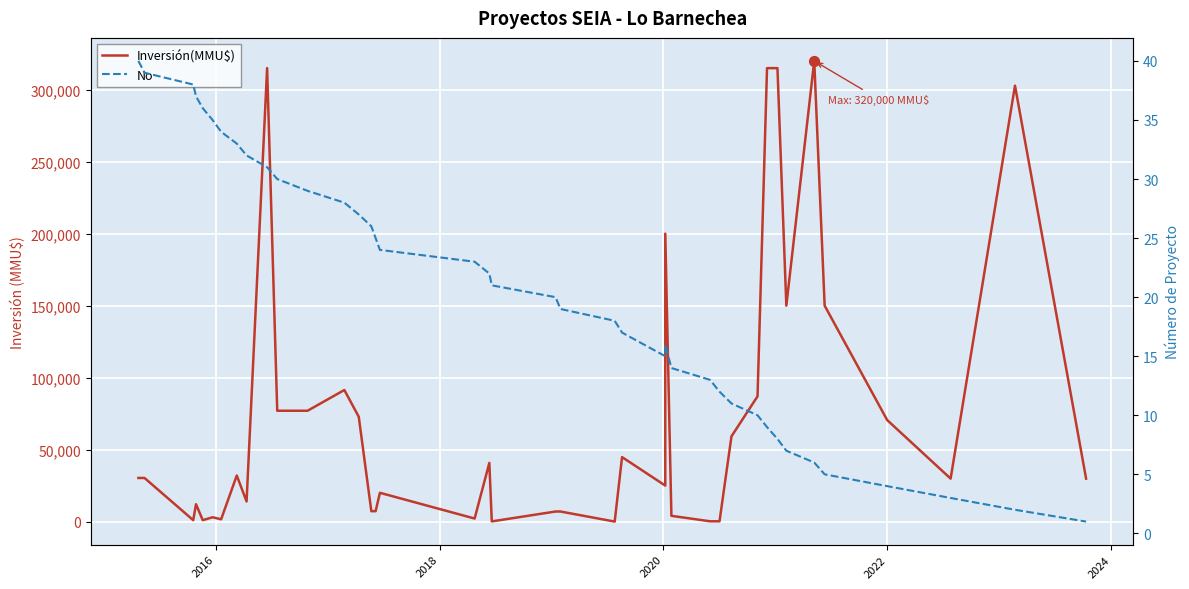

What are all the series names shown in the legend?

Inversión(MMU$), No